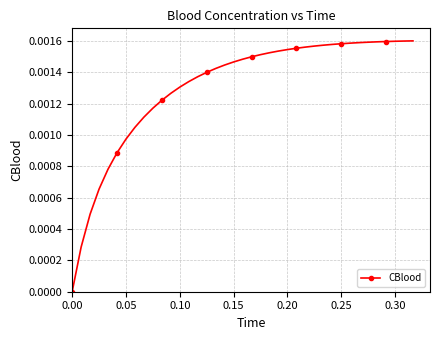

Count the values in the range 0 to 1.

39